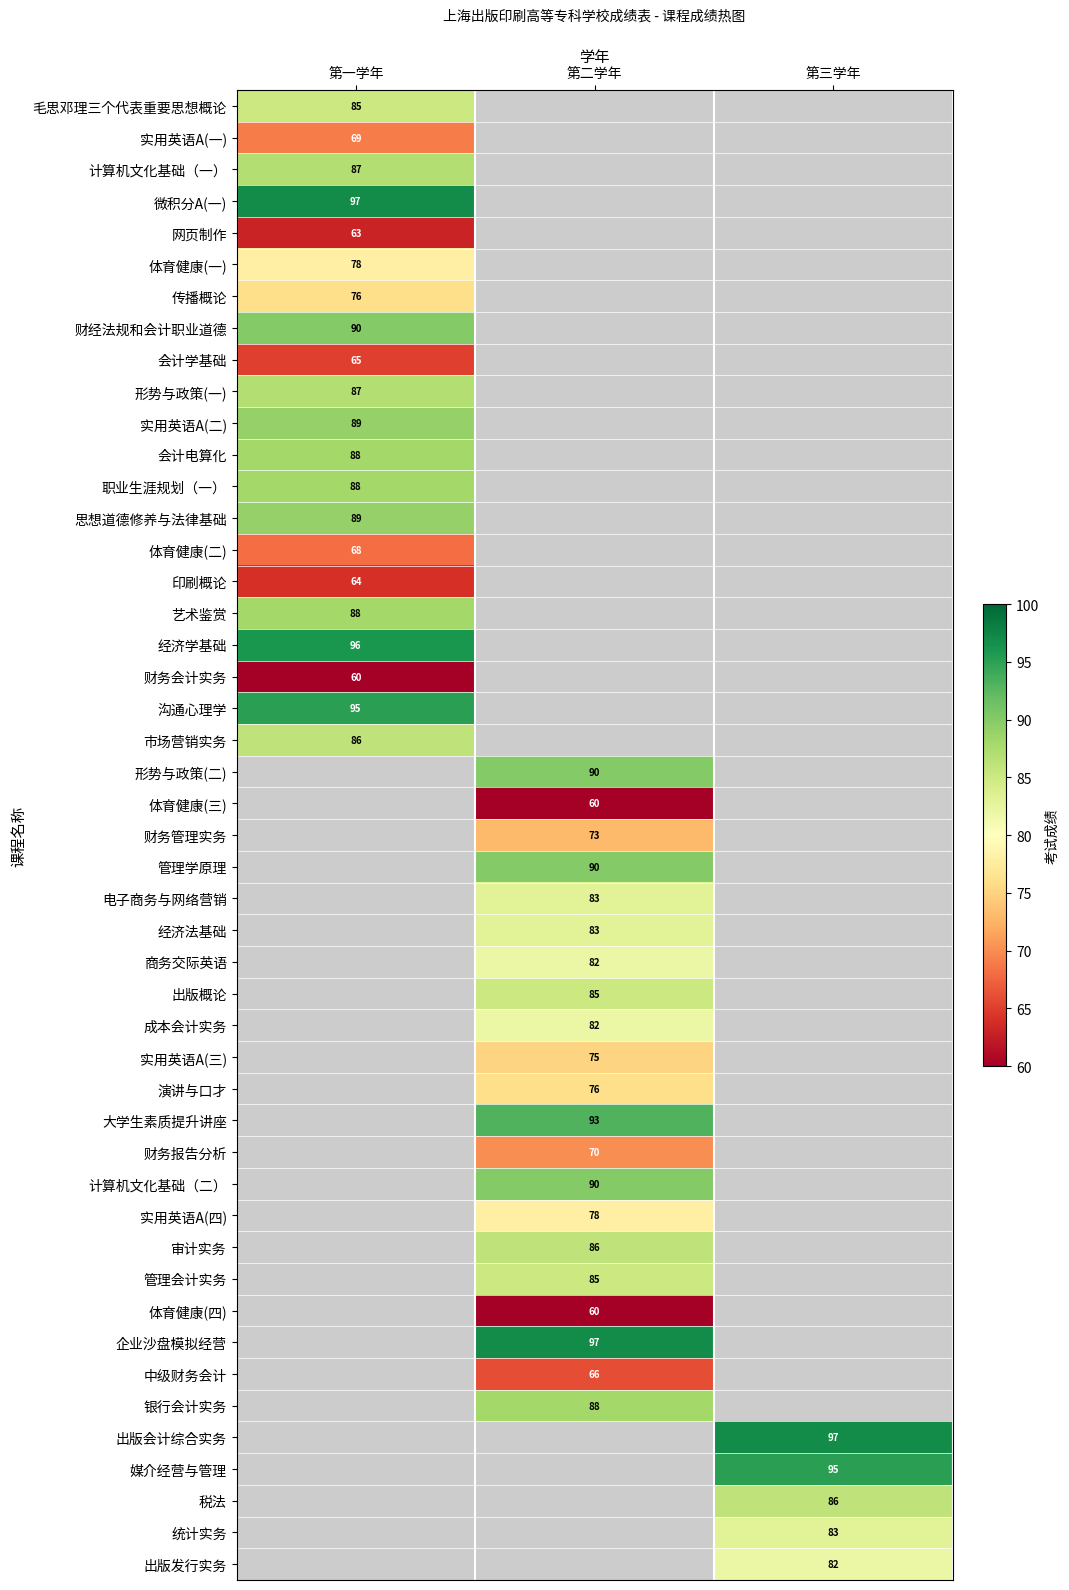

What is the difference between the maximum and minimum values in the 第一学年 series?

37